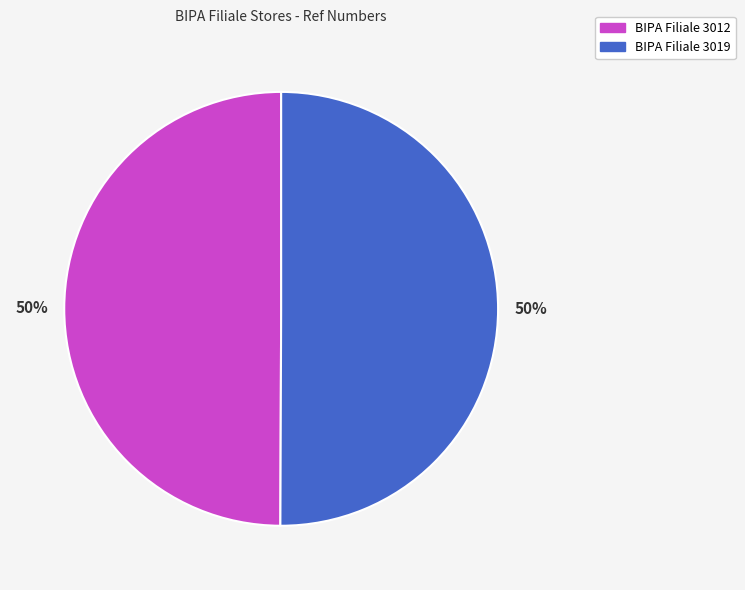

To the nearest percent, what portion does BIPA Filiale 3019 represent?

50%